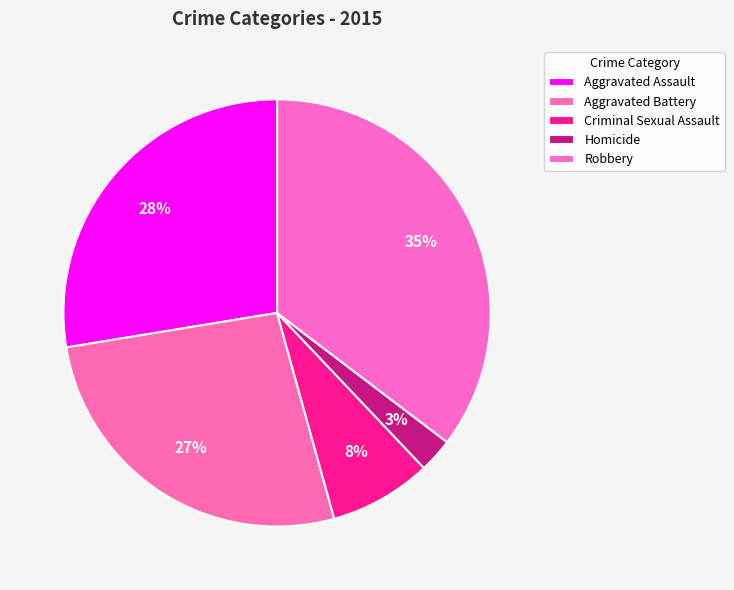

How many slices are in this pie chart?

5